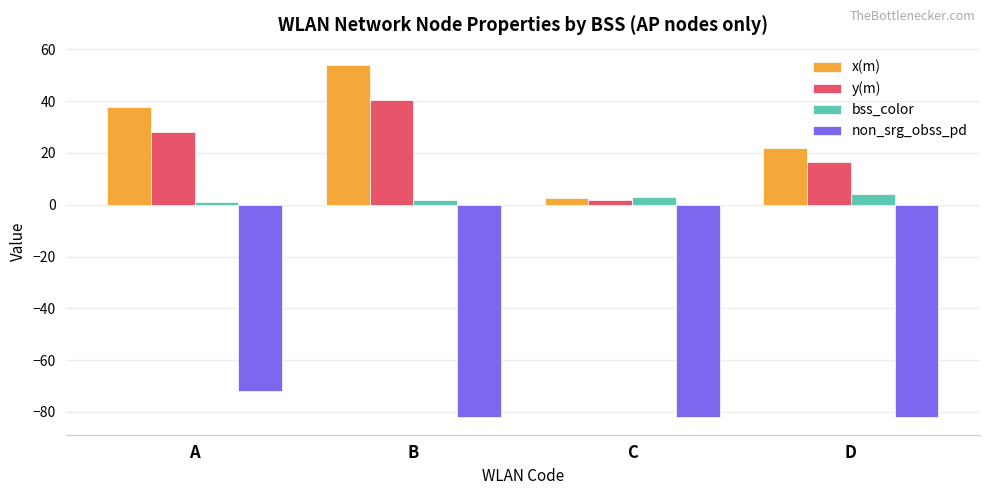

Which series has the largest total across all categories?

x(m)